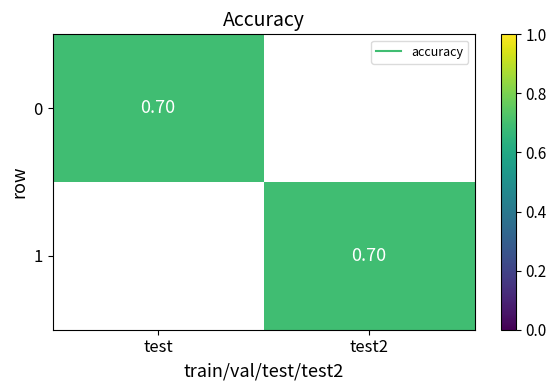

What is the total value across all series at 1?

0.7